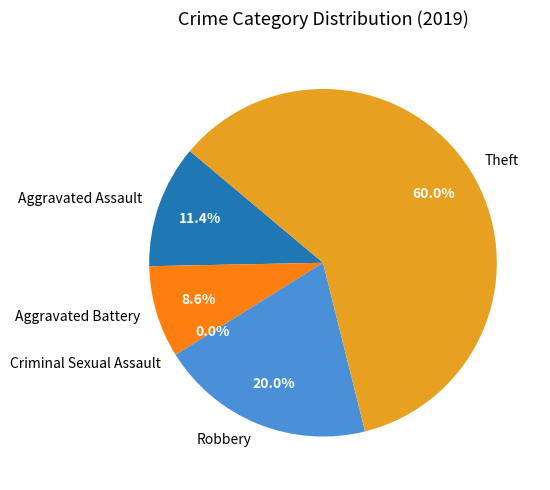

Approximately how many times larger is the value at Robbery compared to Aggravated Battery?

2.3